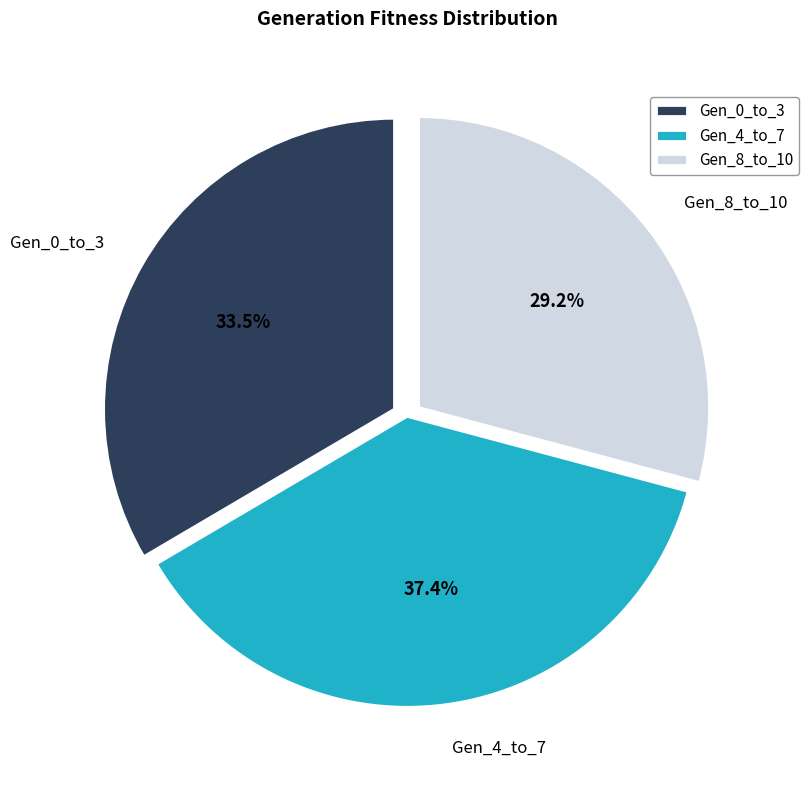

Rank the categories by value from lowest to highest.

Gen_8_to_10, Gen_0_to_3, Gen_4_to_7